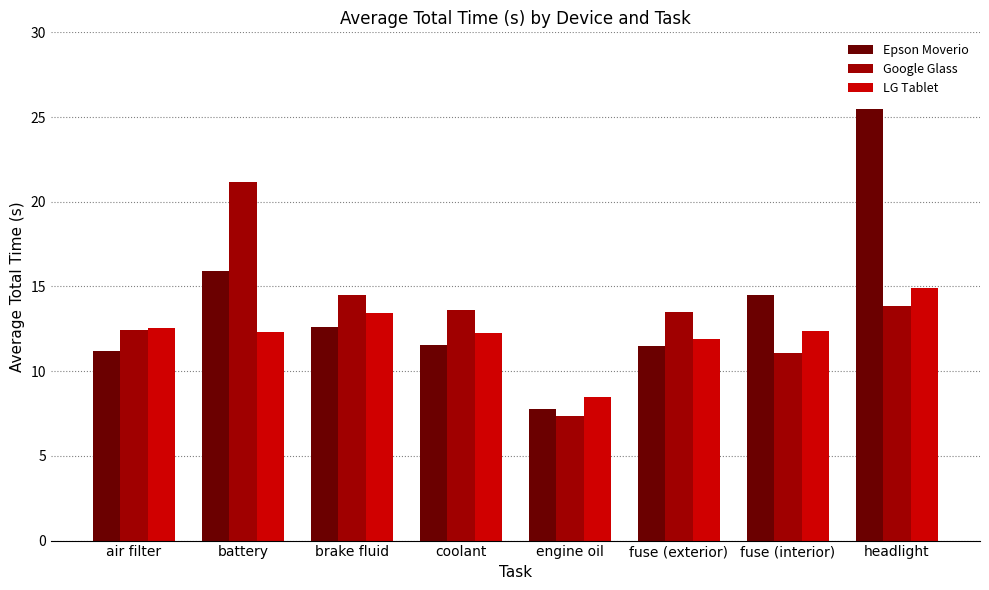

Which category has the lowest value in the LG Tablet series?

engine oil